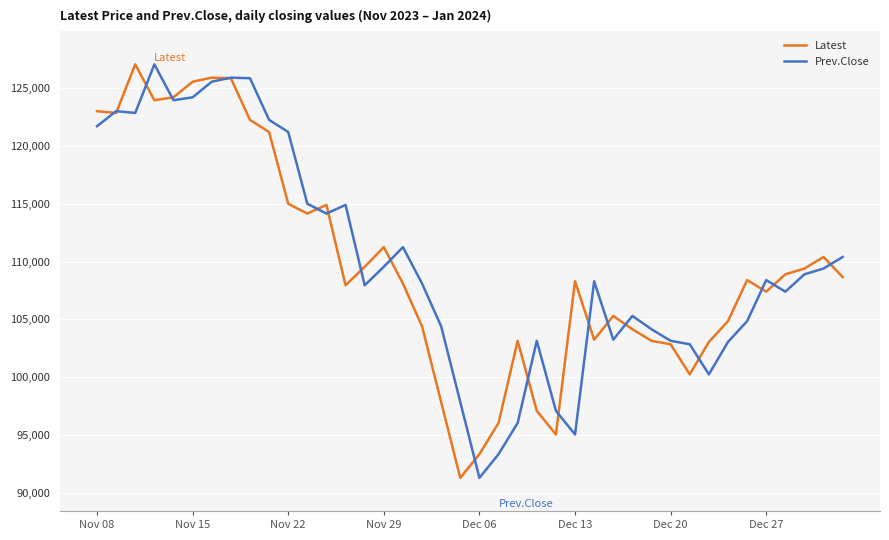

How many categories are shown in the chart?

40